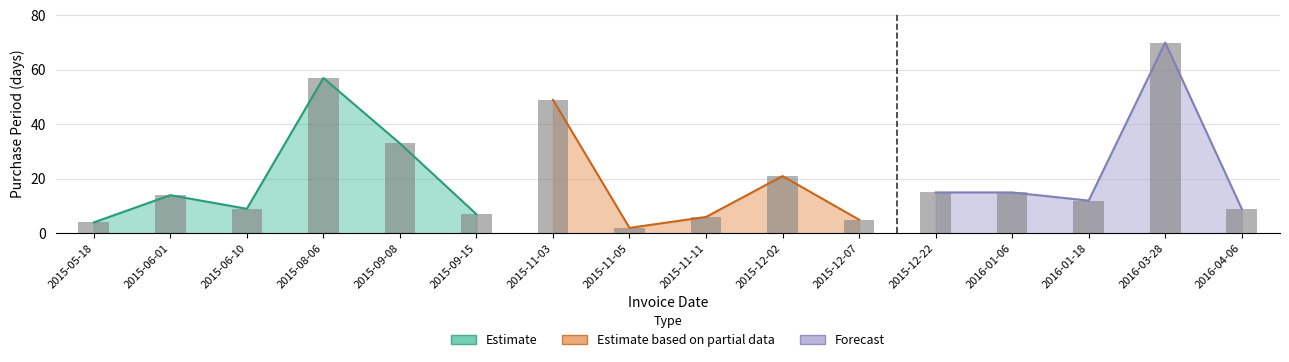

List the labels in order of value, largest first.

2016-03-28, 2015-08-06, 2015-11-03, 2015-09-08, 2015-12-02, 2015-12-22, 2016-01-06, 2015-06-01, 2016-01-18, 2015-06-10, 2016-04-06, 2015-09-15, 2015-11-11, 2015-12-07, 2015-05-18, 2015-11-05